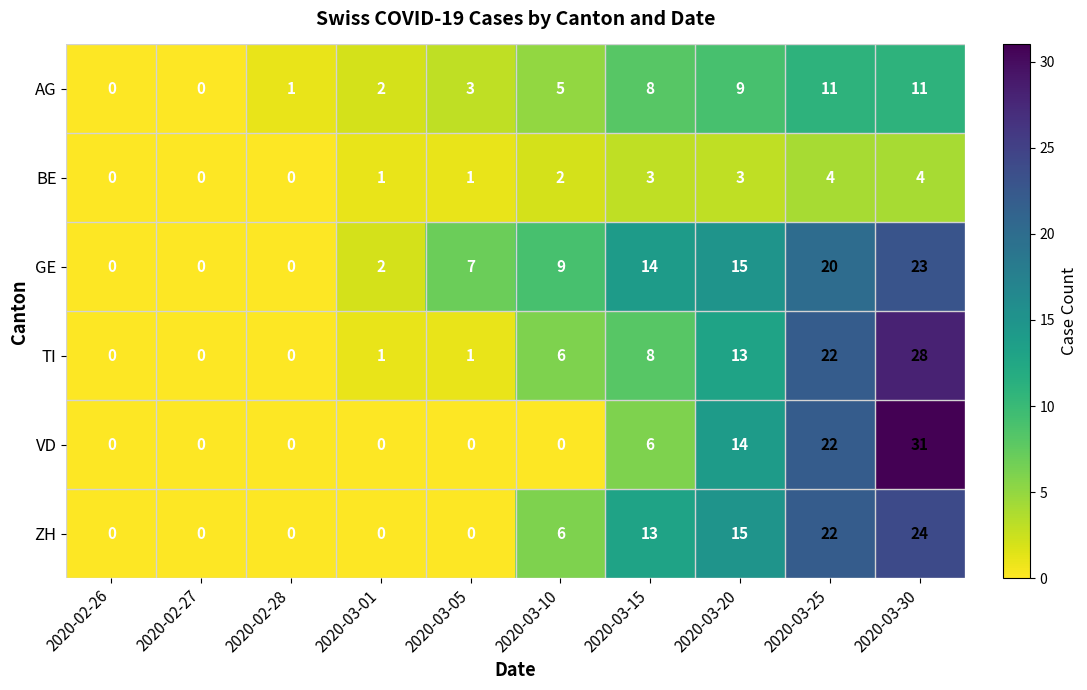

Rank the series by their maximum value, from highest to lowest.

VD, TI, ZH, GE, AG, BE